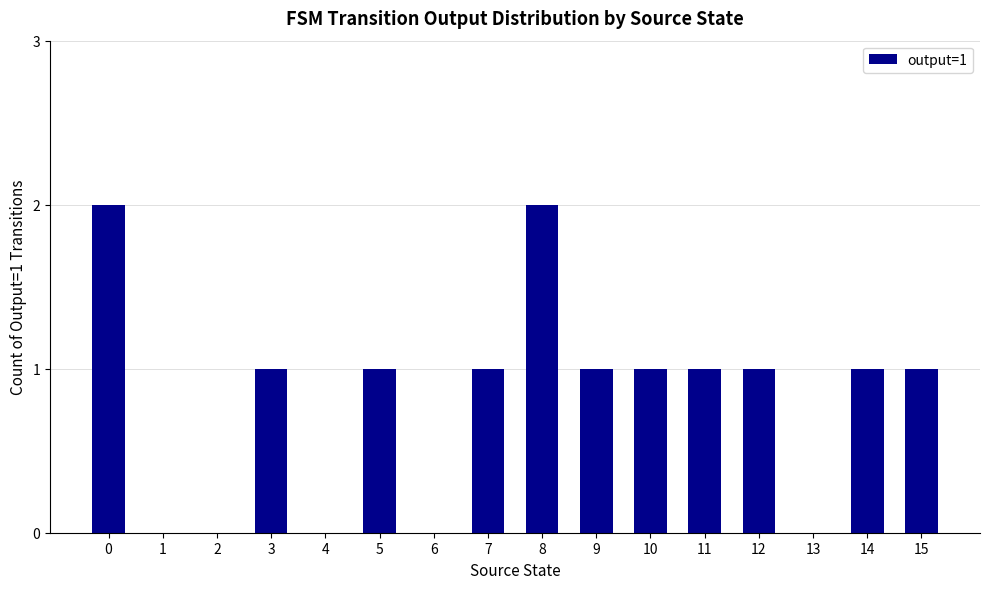

The chart shows a value of -1 at 2. True or false?

False